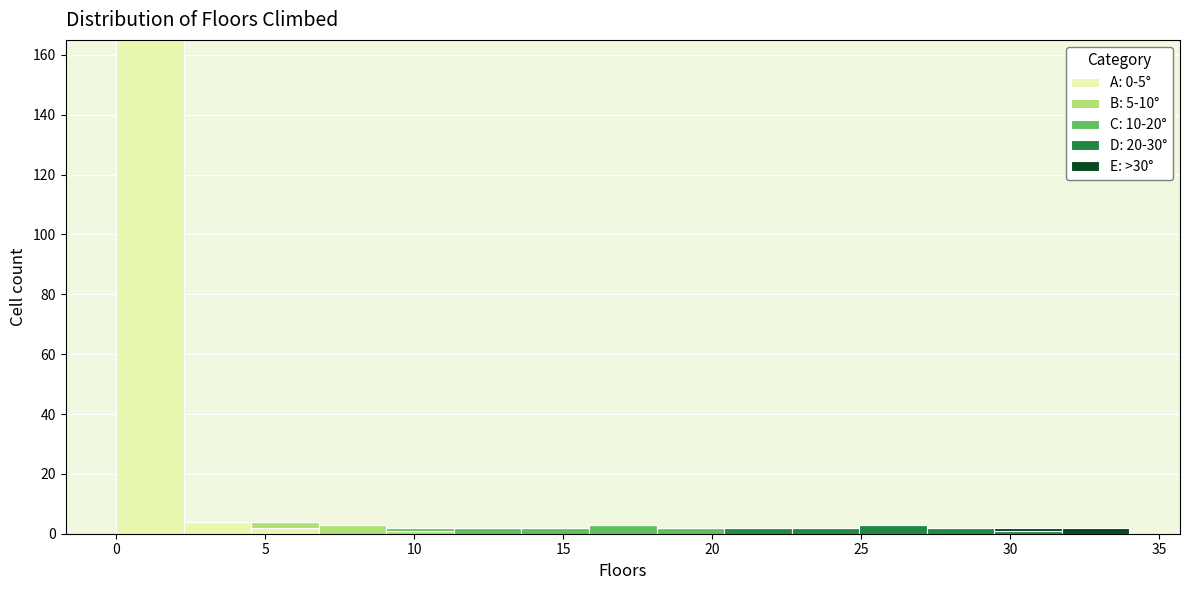

What is the total height of the stacked bar covering 31.5 to 34.0 on the x-axis? Neither the bar edges nor the heights are printed on the chart, so give them approximately, as read against the axes.

2